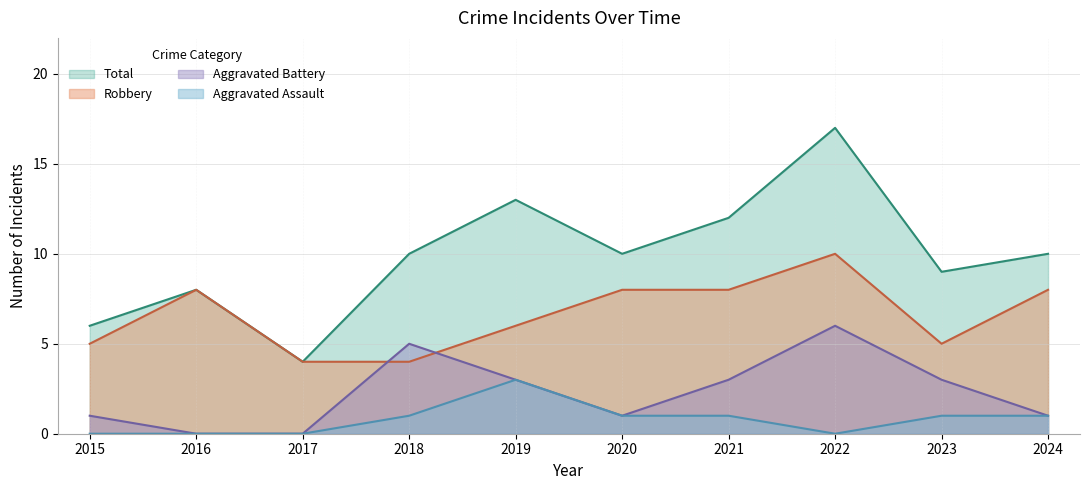

How many data points in Aggravated Battery are less than 3?

5